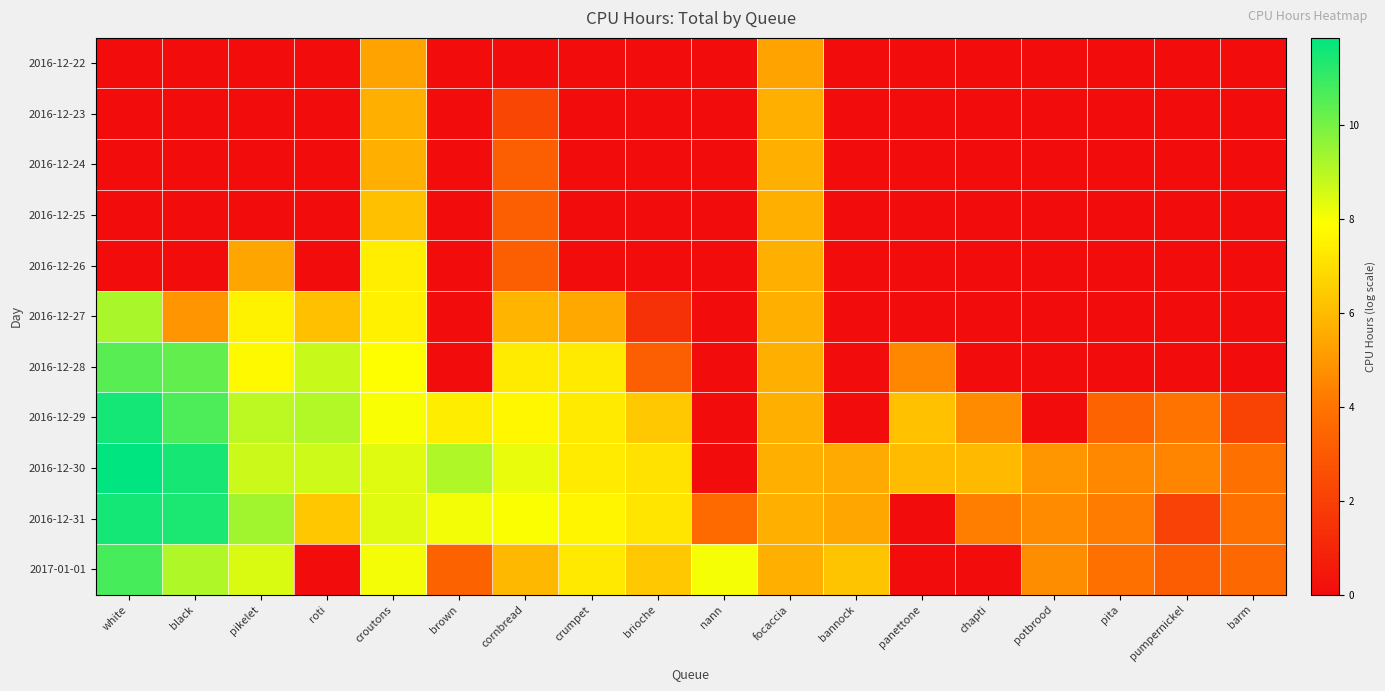

Which series has the largest total across all categories?

2016-12-30